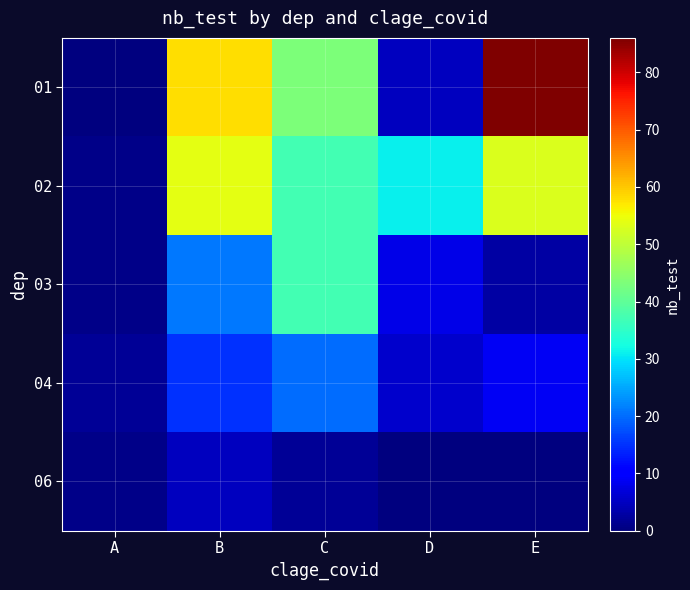

Which series has the largest total across all categories?

01